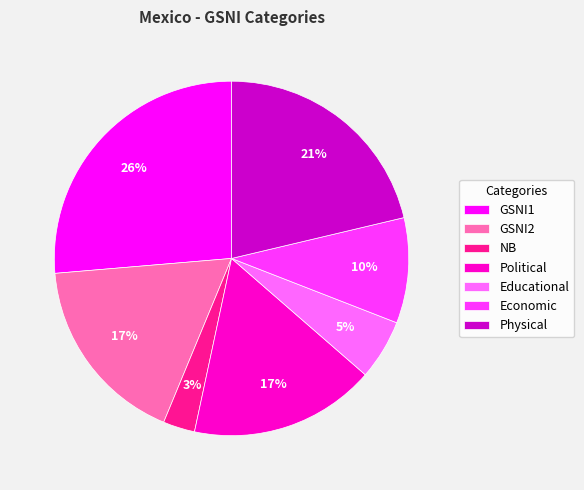

To the nearest percent, what percentage of the pie is GSNI2?

17%